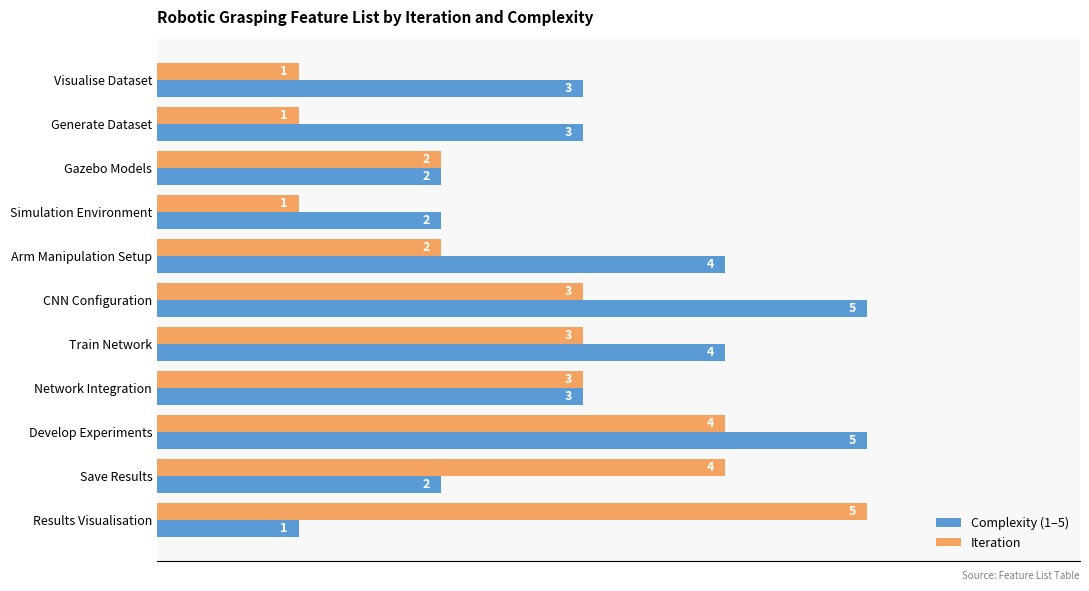

Which series changed the most between Visualise Dataset and Develop Experiments?

Iteration